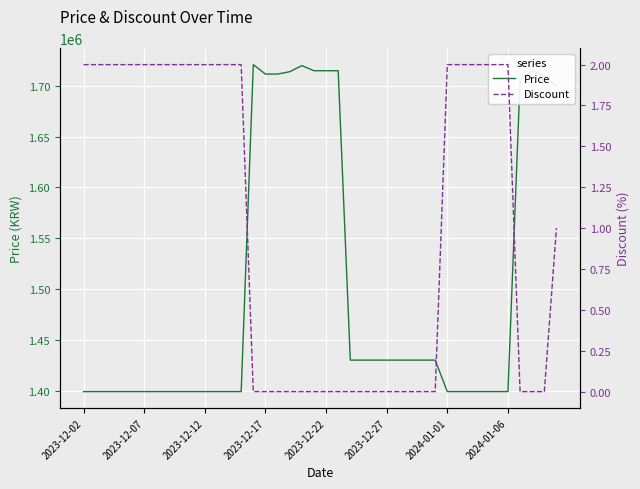

Is the value of Discount at 18 greater than the value of Price at 2023-12-02?

No